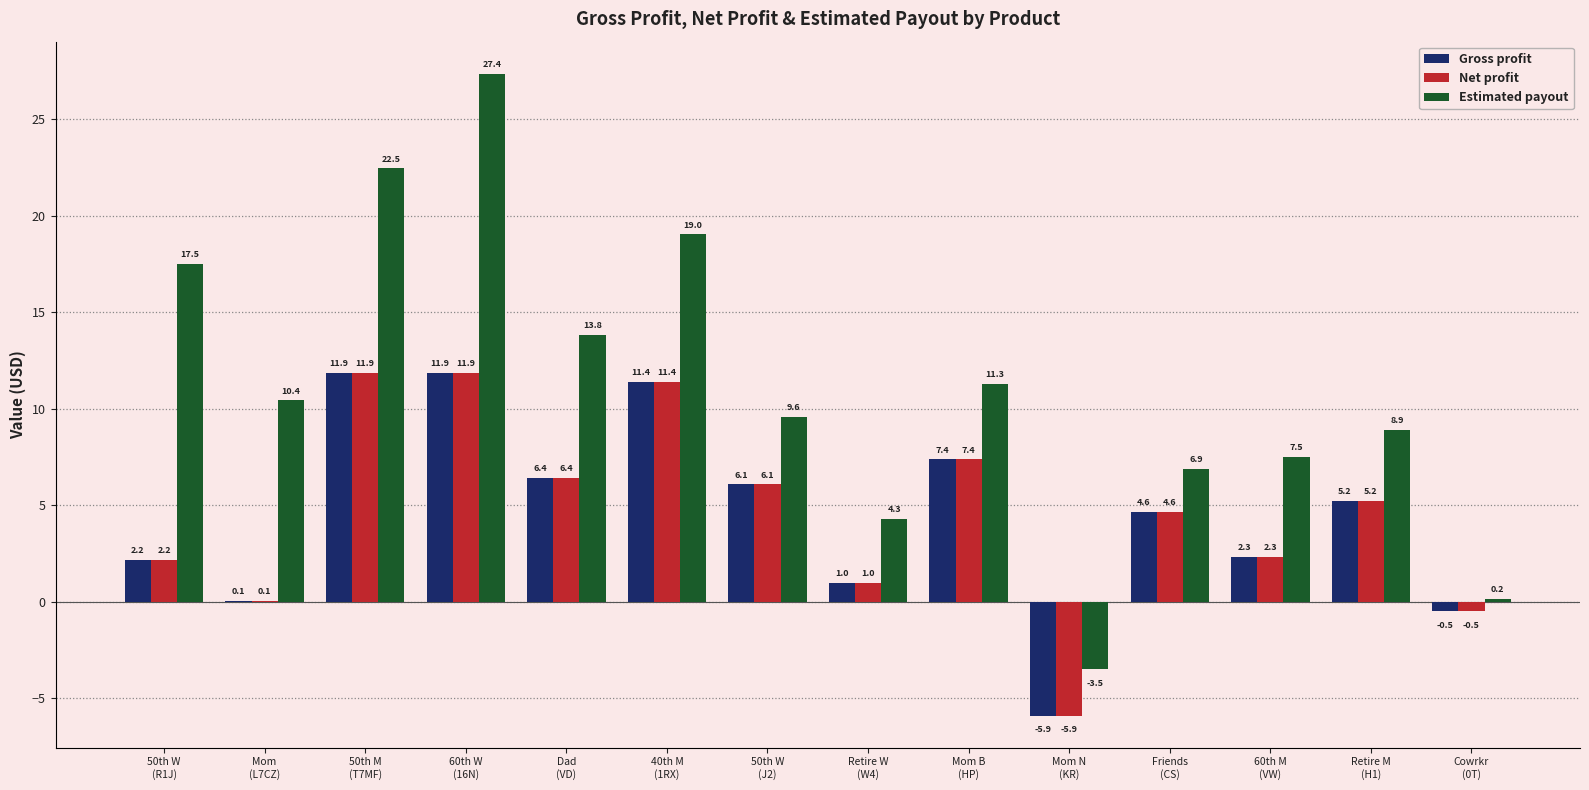

Reading left to right, extract all data points from this chart.

Gross profit: 50th W
(R1J)=2.2	Mom
(L7CZ)=0.1	50th M
(T7MF)=11.9	60th W
(16N)=11.9	Dad
(VD)=6.4	40th M
(1RX)=11.4	50th W
(J2)=6.1	Retire W
(W4)=1.0	Mom B
(HP)=7.4	Mom N
(KR)=-5.9	Friends
(CS)=4.6	60th M
(VW)=2.3	Retire M
(H1)=5.2	Cowrkr
(0T)=-0.5
Net profit: 50th W
(R1J)=2.2	Mom
(L7CZ)=0.1	50th M
(T7MF)=11.9	60th W
(16N)=11.9	Dad
(VD)=6.4	40th M
(1RX)=11.4	50th W
(J2)=6.1	Retire W
(W4)=1.0	Mom B
(HP)=7.4	Mom N
(KR)=-5.9	Friends
(CS)=4.6	60th M
(VW)=2.3	Retire M
(H1)=5.2	Cowrkr
(0T)=-0.5
Estimated payout: 50th W
(R1J)=17.5	Mom
(L7CZ)=10.4	50th M
(T7MF)=22.5	60th W
(16N)=27.4	Dad
(VD)=13.8	40th M
(1RX)=19.0	50th W
(J2)=9.6	Retire W
(W4)=4.3	Mom B
(HP)=11.3	Mom N
(KR)=-3.5	Friends
(CS)=6.9	60th M
(VW)=7.5	Retire M
(H1)=8.9	Cowrkr
(0T)=0.2